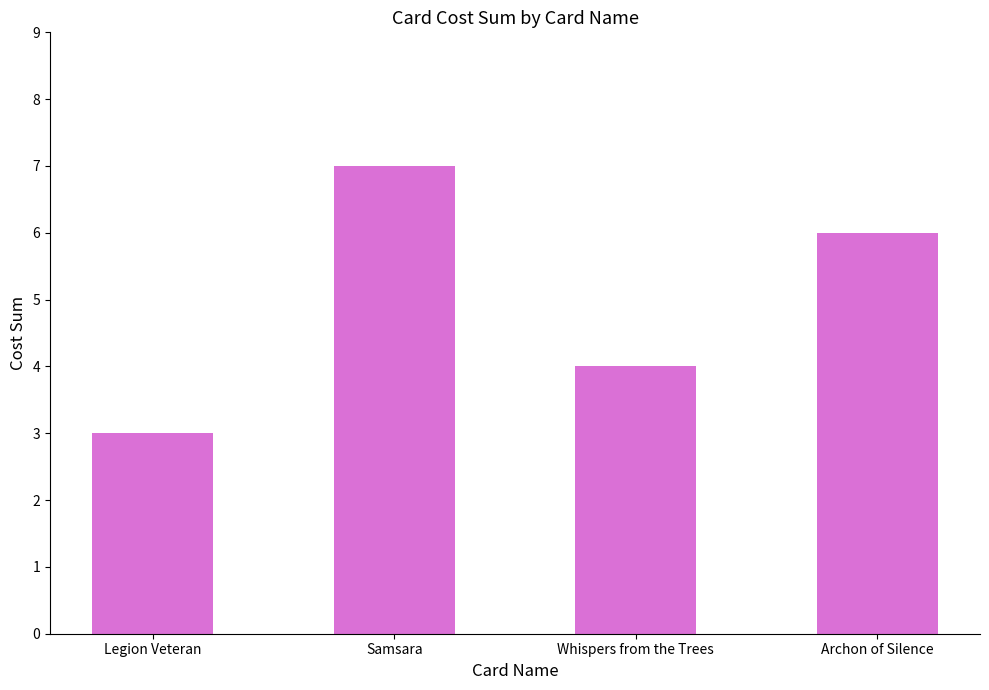

What is the value of the 2nd bar from the left?

7